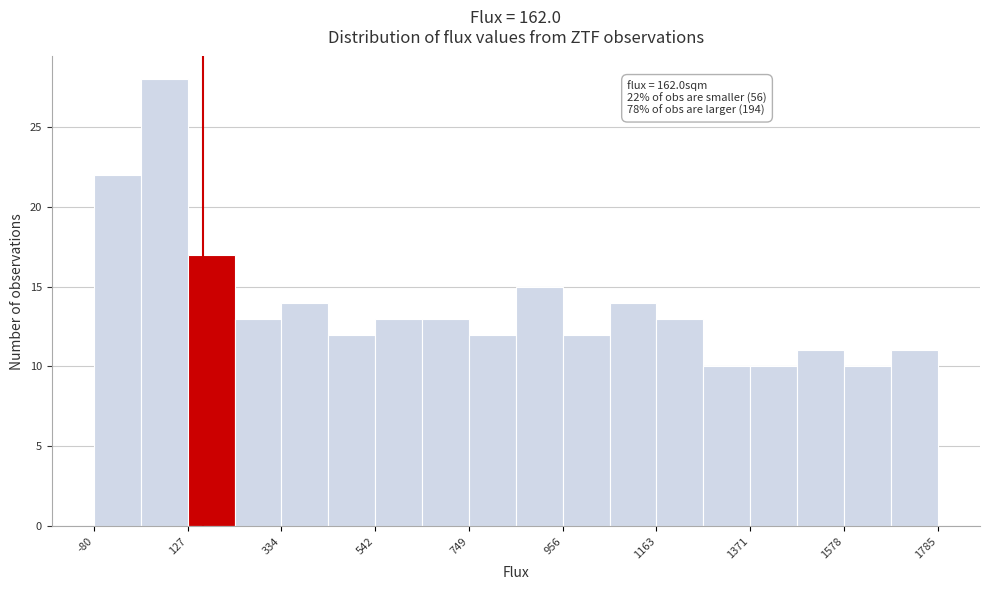

Read against the x-axis, roughly where is the centre of the tallest bar?

100